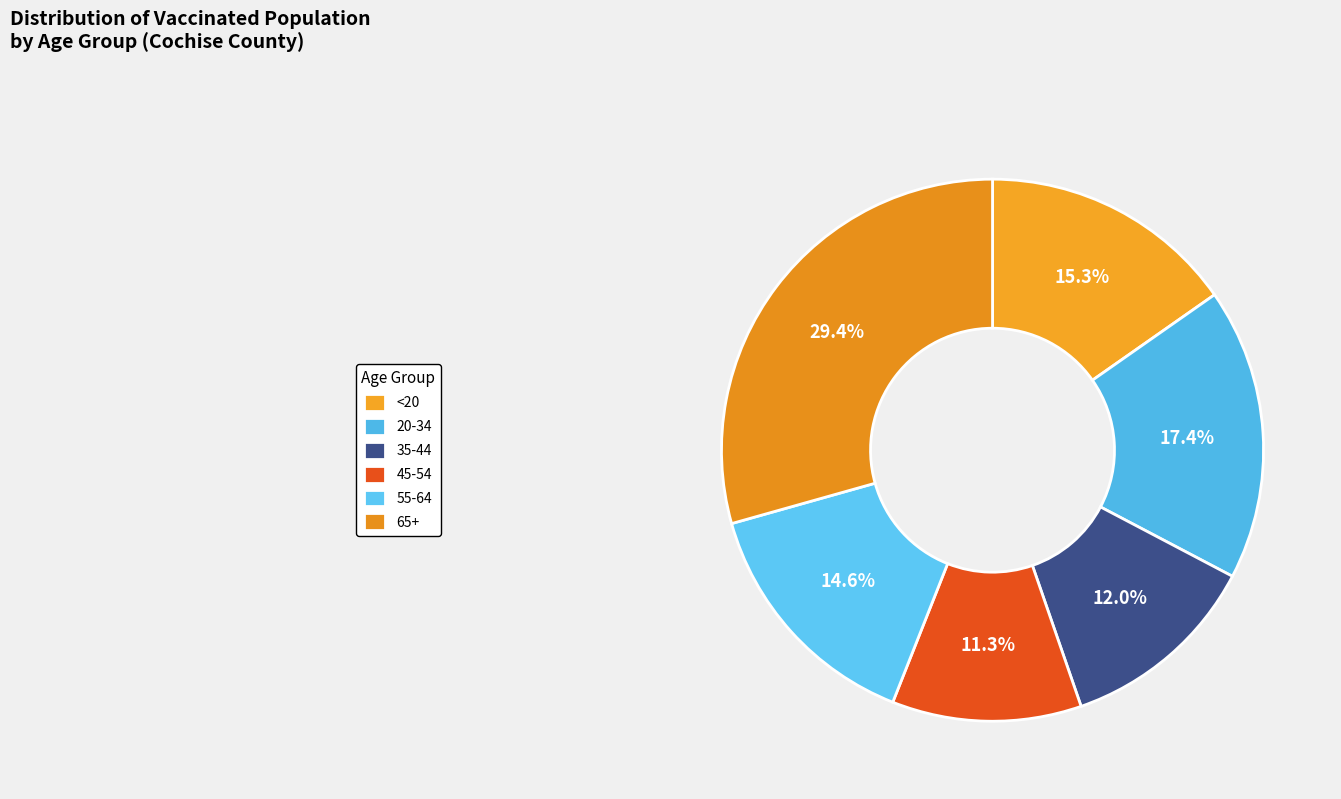

True or false: 20-34 accounts for 28% of the total.

False